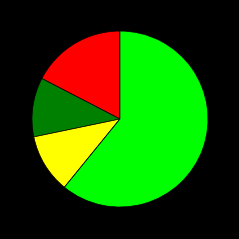

How many slices are in this pie chart?

5